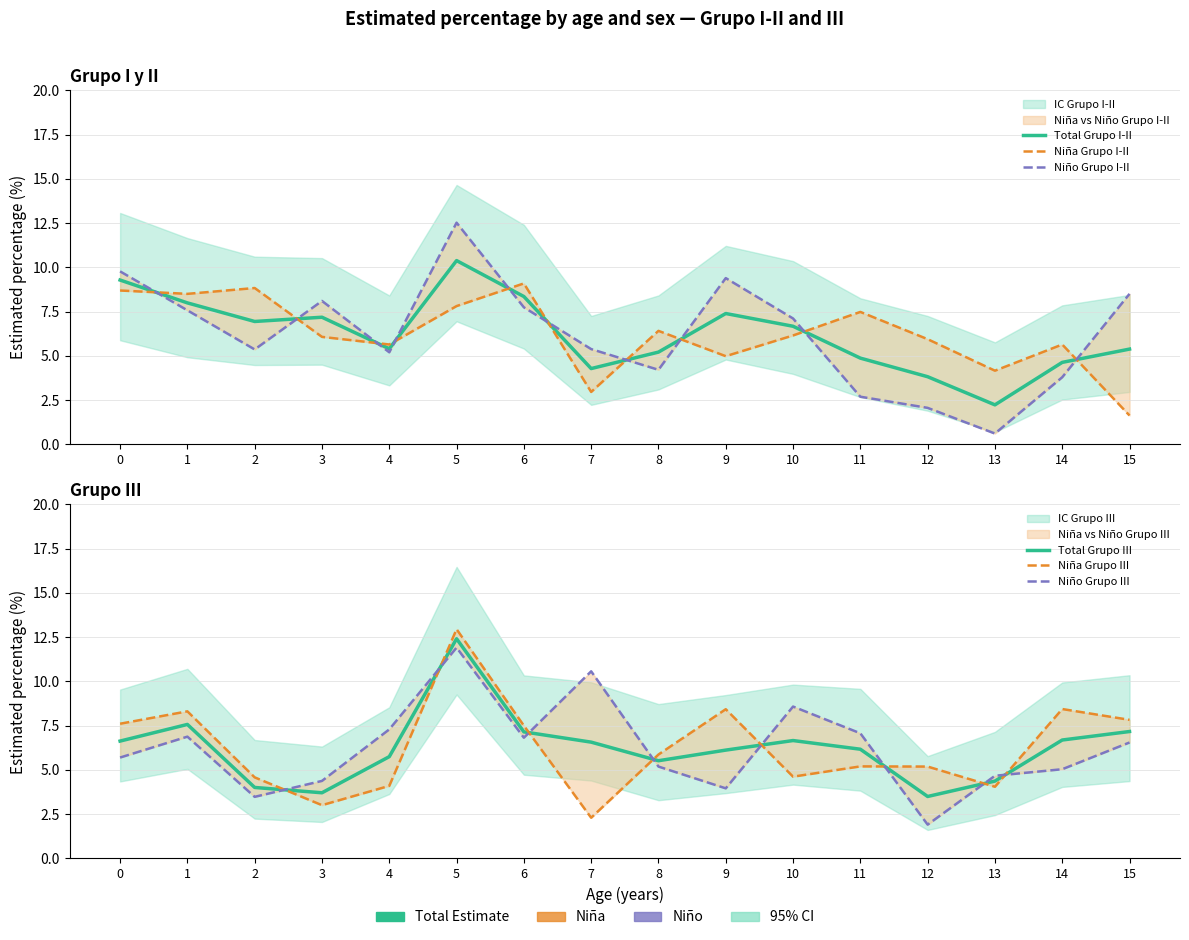

Which has a higher value, 5 or 4?

5